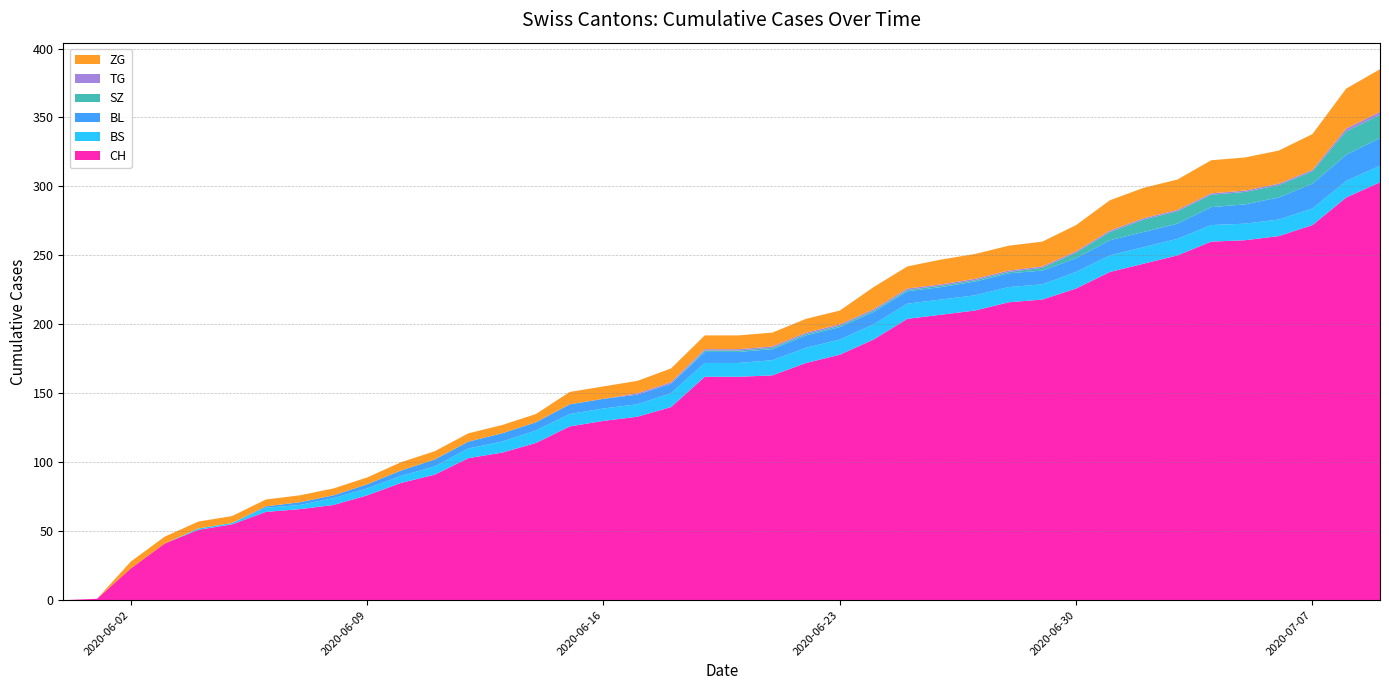

Reading left to right, list all the values displayed in this chart.

CH: 0	1	23	41	51	55	64	66	69	76	85	91	103	107	114	126	130	133	140	162	162	163	172	178	189	204	207	210	216	218	226	238	244	250	260	261	264	272	292	303
BS: 0	0	0	0	1	1	3	3	5	5	5	6	7	8	9	9	9	9	10	10	10	11	11	11	11	11	11	11	11	11	12	12	12	12	12	12	12	12	12	12
BL: 0	0	0	0	0	0	1	2	2	3	4	5	5	6	6	7	7	7	7	8	8	8	9	9	9	9	9	10	10	10	10	11	11	11	13	14	16	18	19	20
SZ: 0	0	0	0	0	0	0	0	0	0	0	0	0	0	0	0	0	0	0	1	1	1	1	1	1	1	1	1	1	2	4	6	9	9	9	9	9	9	17	17
TG: 0	0	0	0	0	0	0	0	0	0	0	0	0	0	0	0	0	1	1	1	1	1	1	1	1	1	1	1	1	1	1	1	1	1	1	1	1	1	2	2
ZG: 0	0	5	5	5	5	5	5	5	5	6	6	6	6	6	9	9	9	10	10	10	10	10	10	16	16	18	18	18	18	19	22	22	22	24	24	24	26	29	31